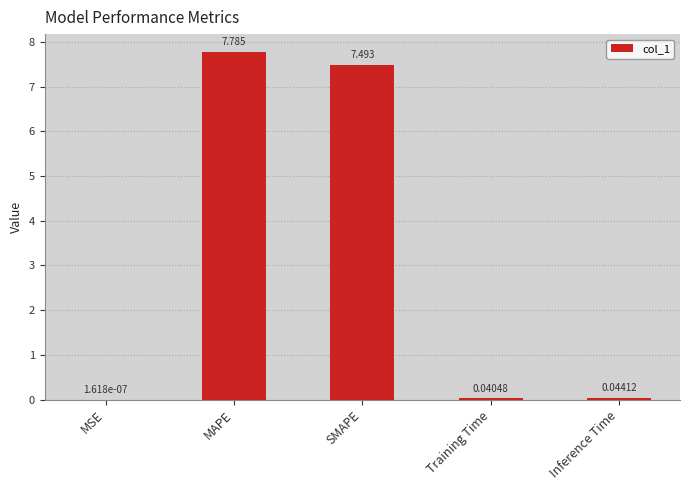

Where is the data nearest to the value 3?

Inference Time